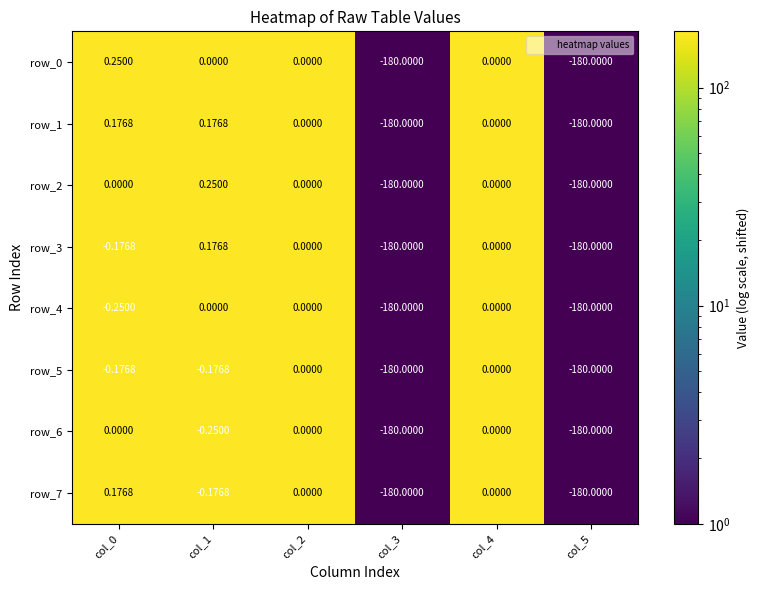

Is the value of row_0 at col_4 greater than the value of row_2 at col_3?

Yes